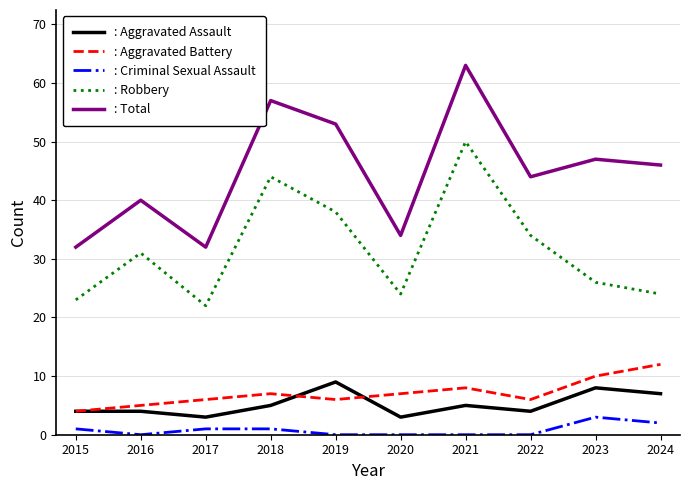

At how many categories does at least one series exceed 42?

6